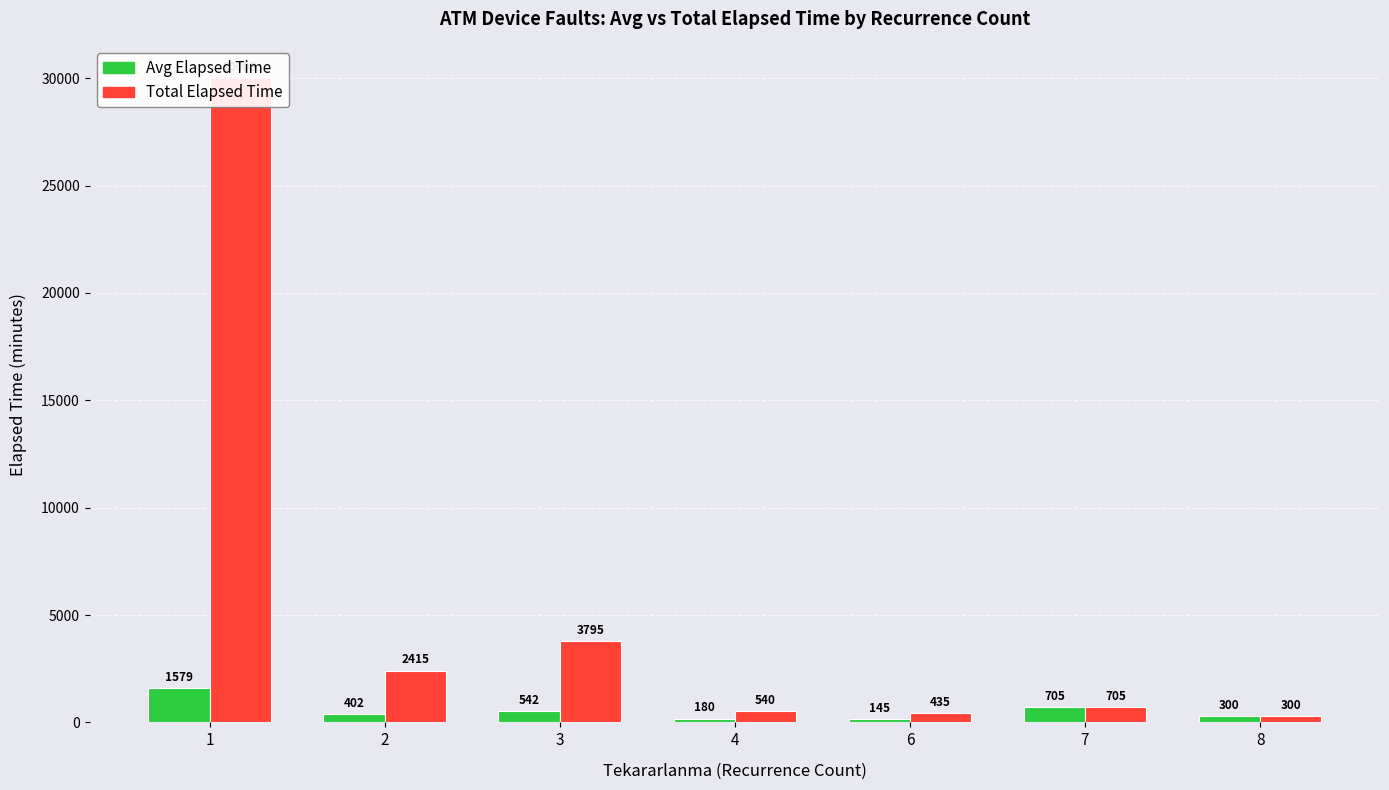

Reading left to right, what are all the values shown in this chart?

Avg Elapsed Time: 1=1579.4	2=402.5	3=542.1	4=180.0	6=145.0	7=705.0	8=300.0
Total Elapsed Time: 1=30008.0	2=2415.0	3=3795.0	4=540.0	6=435.0	7=705.0	8=300.0